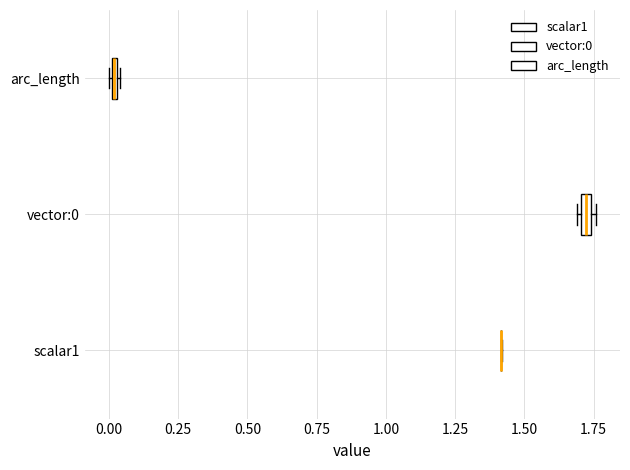

Where is the left edge of the box for vector:0 on the x-axis? The values are not printed on the chart, so give them approximately, as read against the axis.

1.70